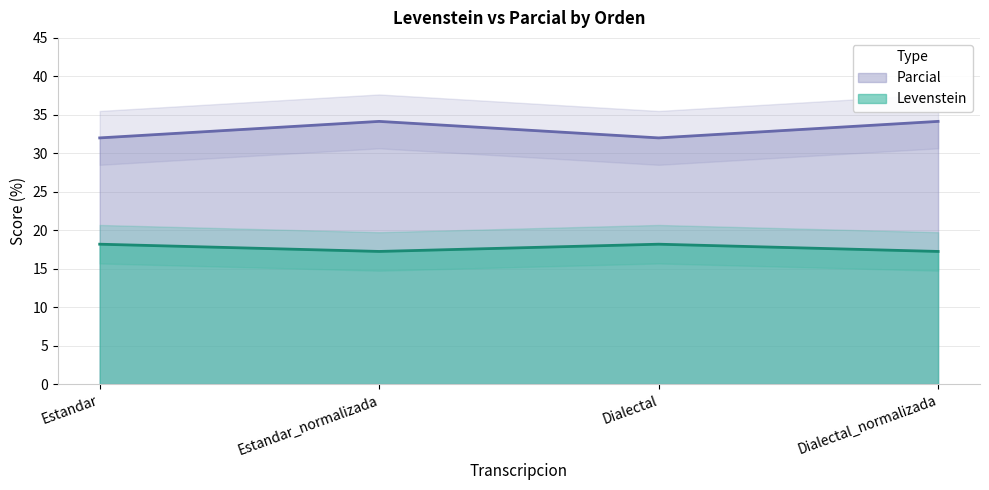

What is the label of the 4th point from the left?

Dialectal_normalizada